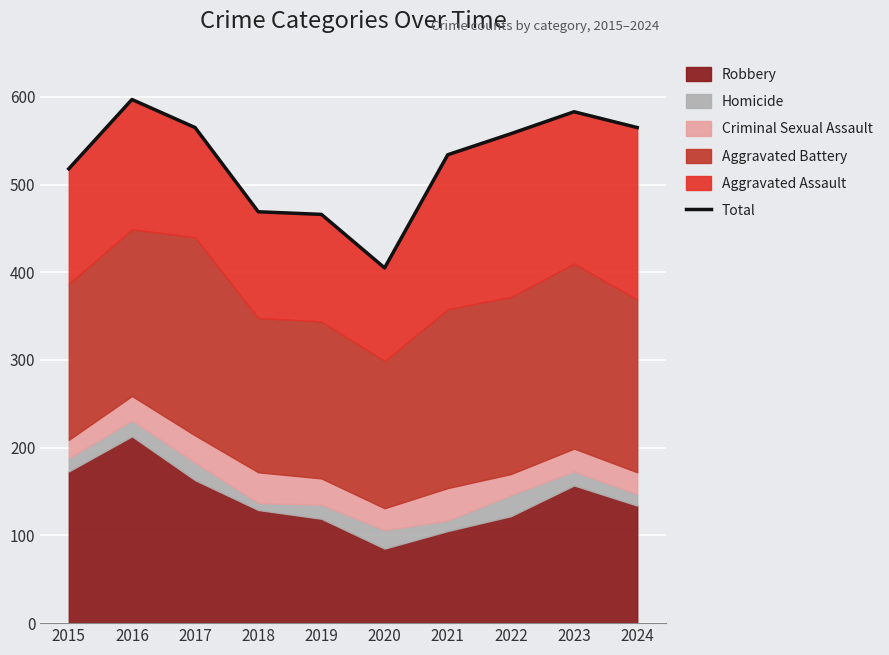

Where is the first local minimum?

2020